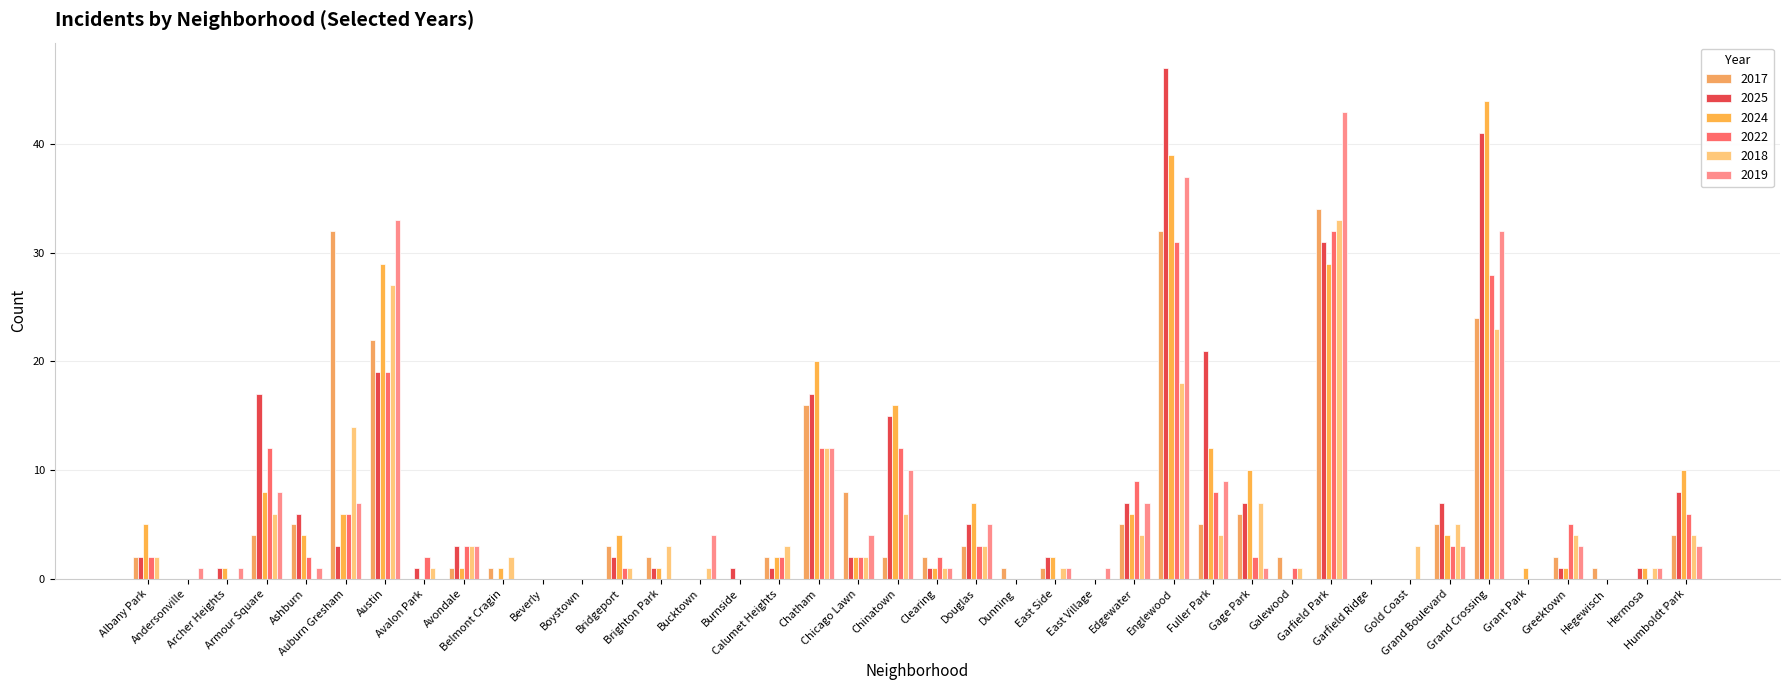

Are the bars horizontal?

No